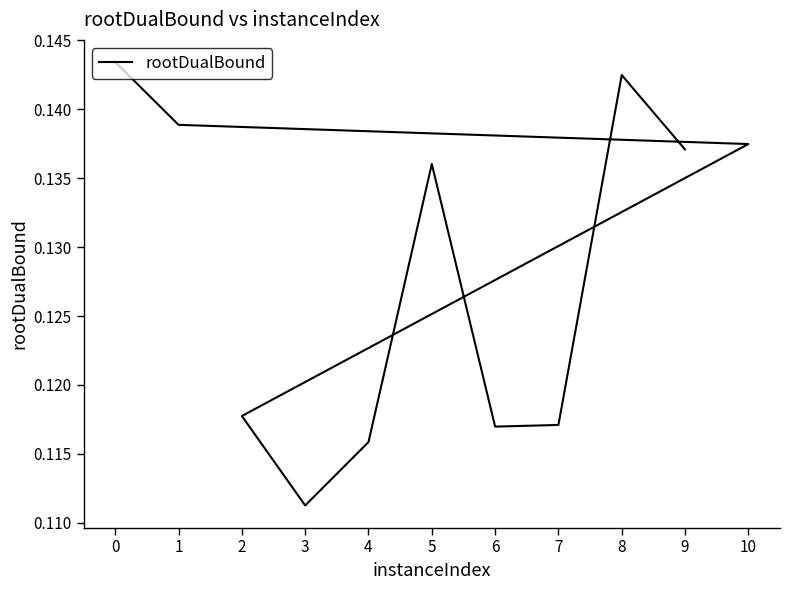

At which category does the data reach its first local valley?

3